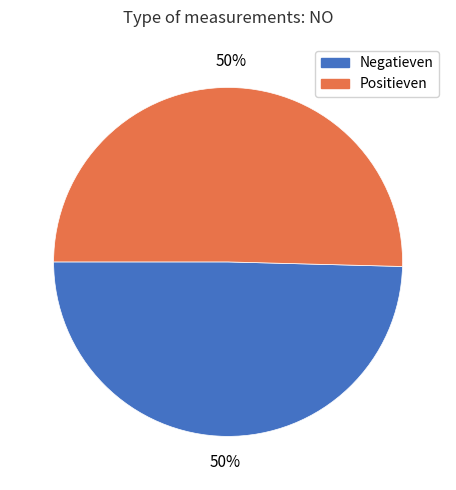

To the nearest percent, what is the average slice percentage?

50%